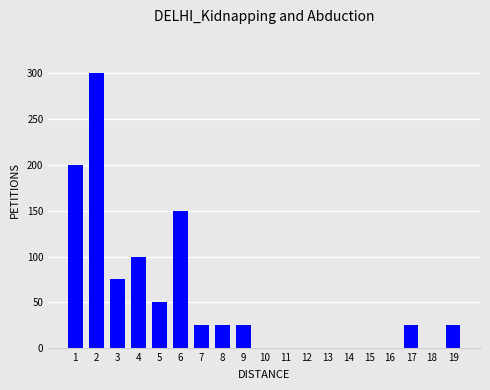

Which has a higher value, 3 or 16?

3